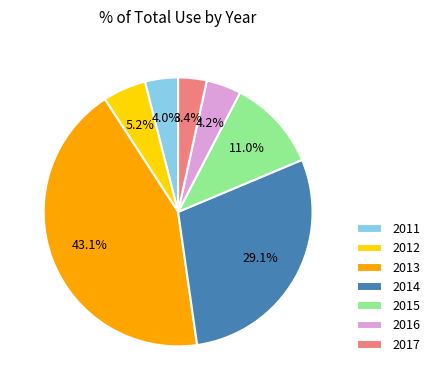

What percentage do 2014 and 2013 together represent?

72.2%